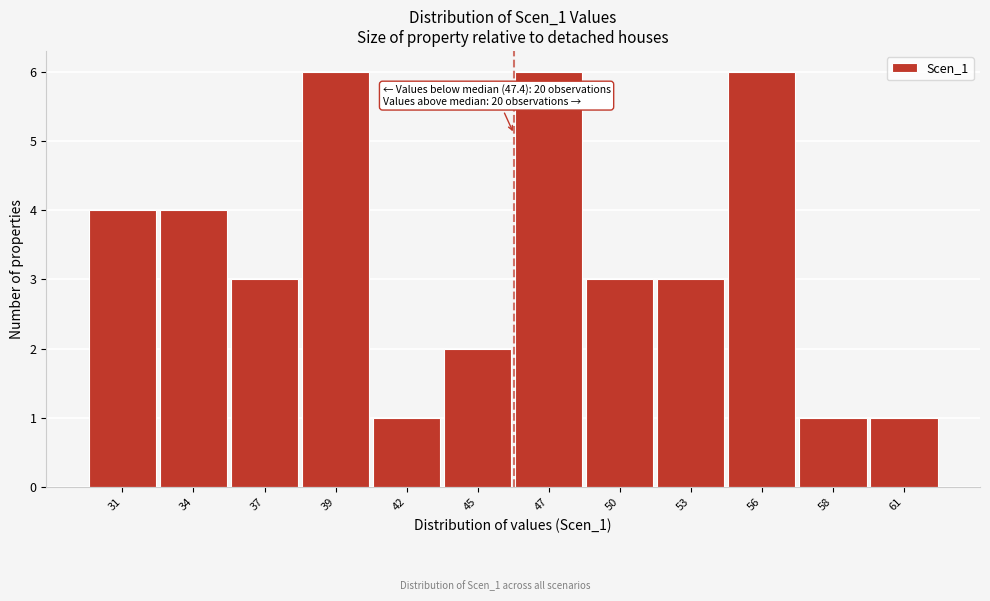

Reading right to left, what are all the values shown in this chart?

61=1	58=1	56=6	53=3	50=3	47=6	45=2	42=1	39=6	37=3	34=4	31=4